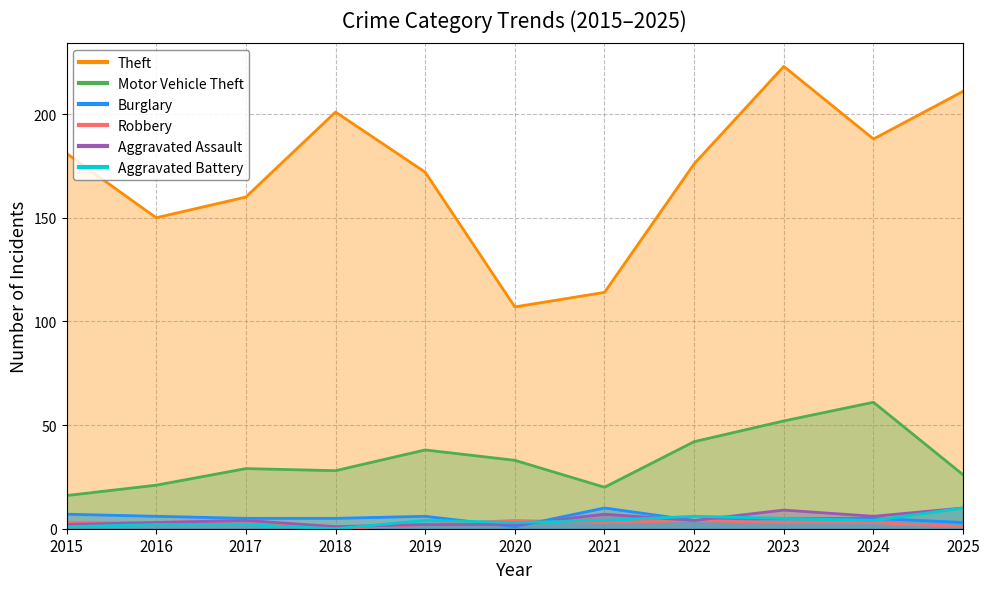

At how many categories does at least one series exceed 33?

11